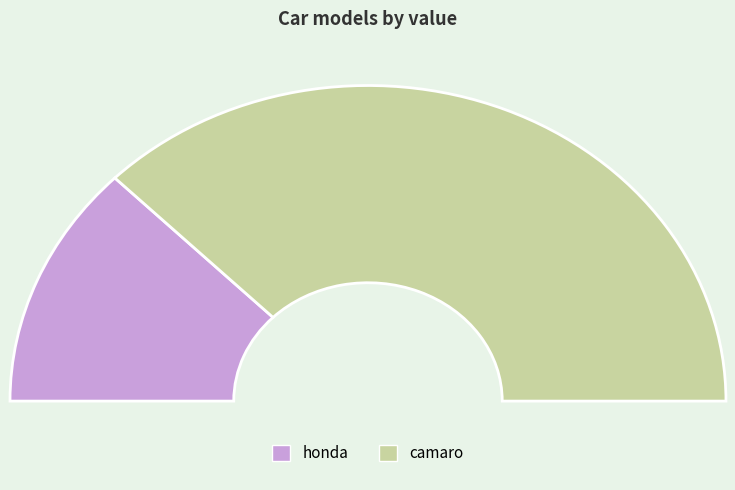

Combined, what portion of the pie is honda and camaro?

100.0%